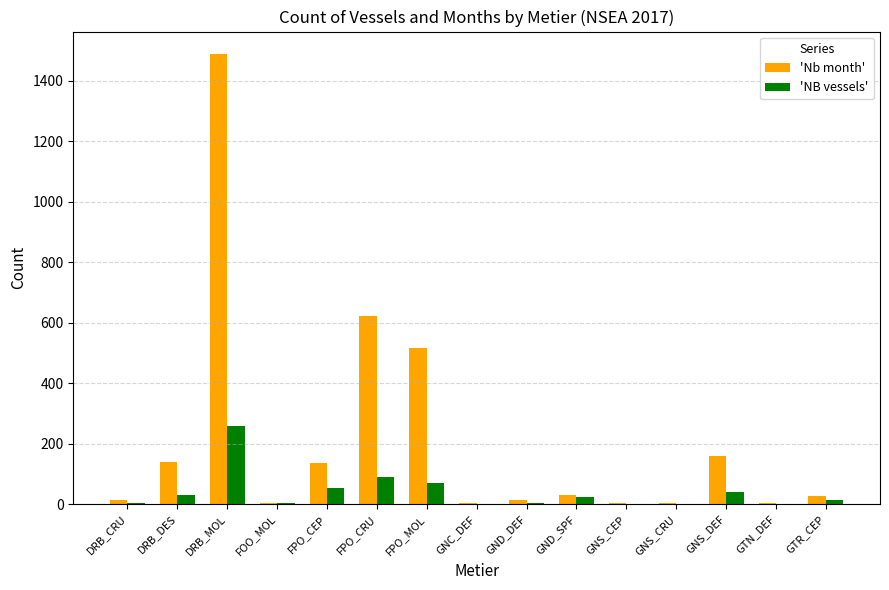

Where is 'Nb month' nearest to the value 745?

FPO_CRU